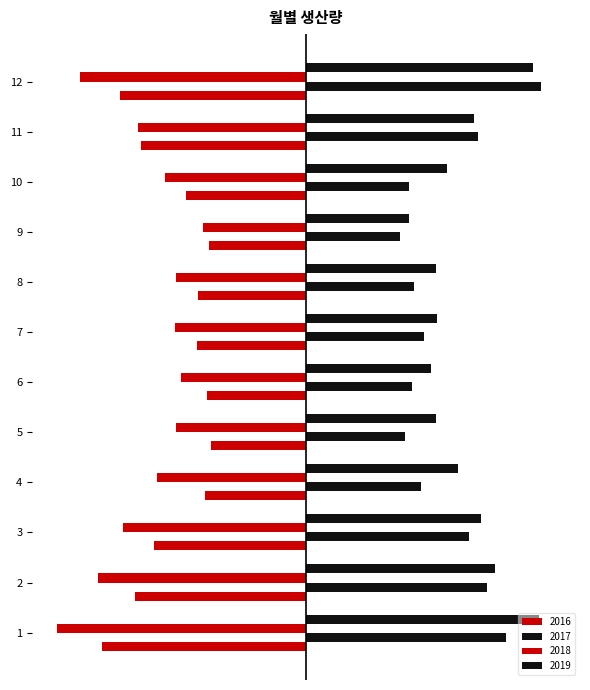

Which category has the lowest value across all series?

1